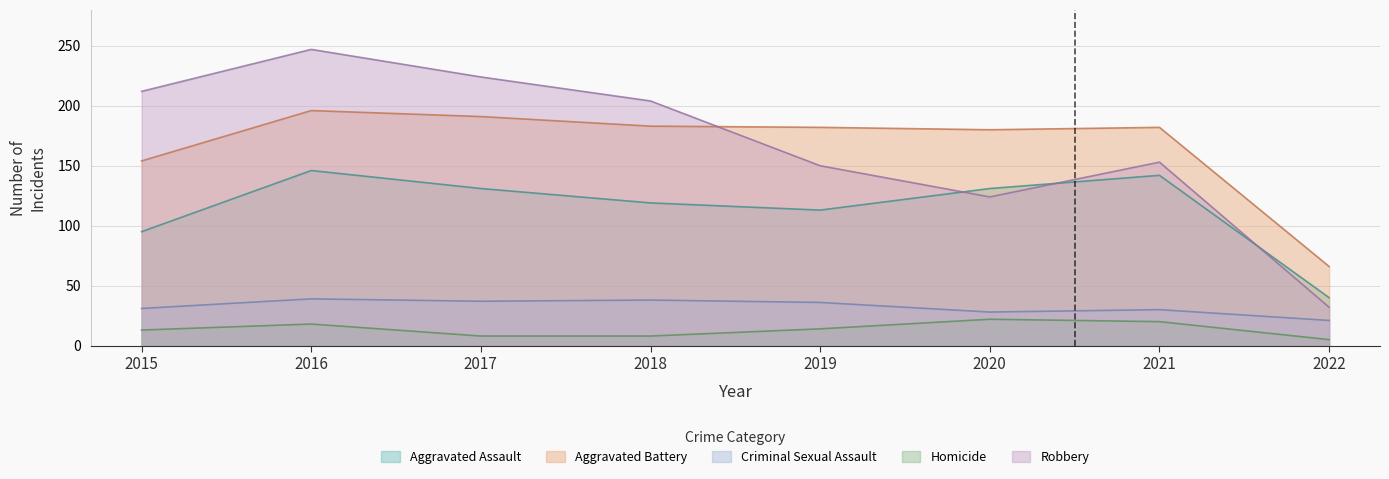

What is the difference between the second highest and second lowest values in the Homicide series?

12